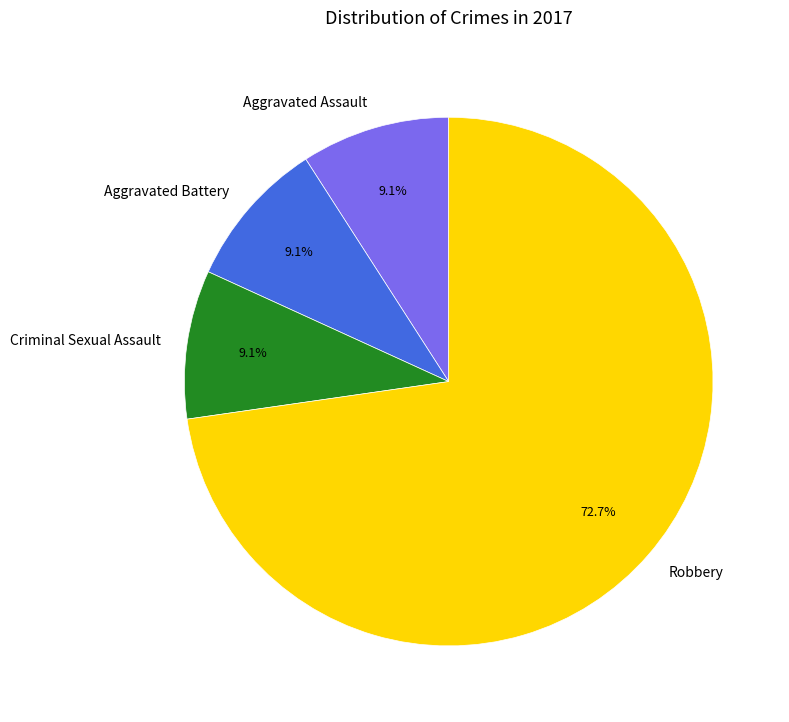

The Robbery slice represents 82% of the pie. True or false?

False